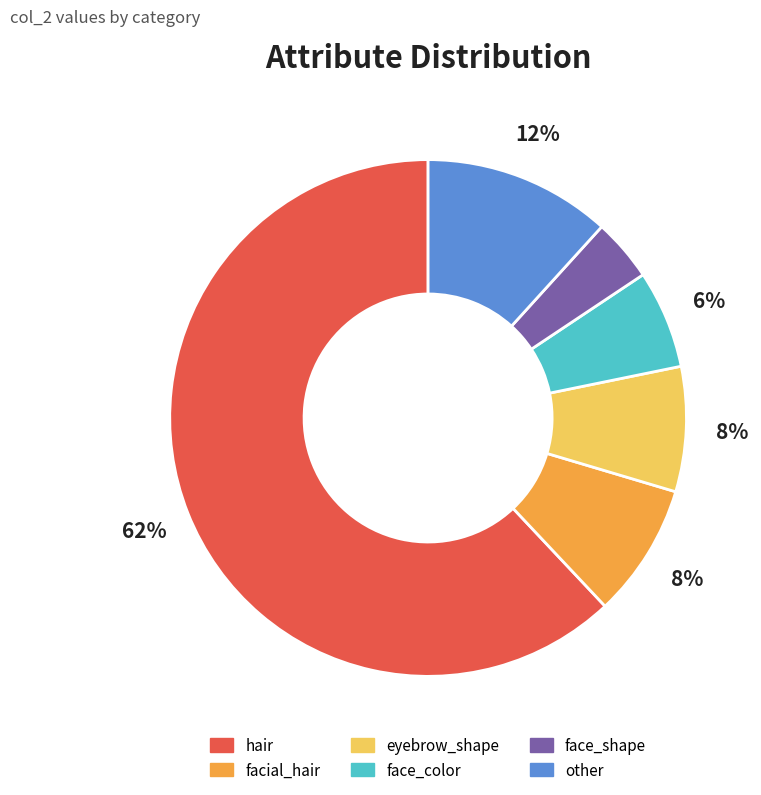

Is there a majority slice in this chart?

Yes